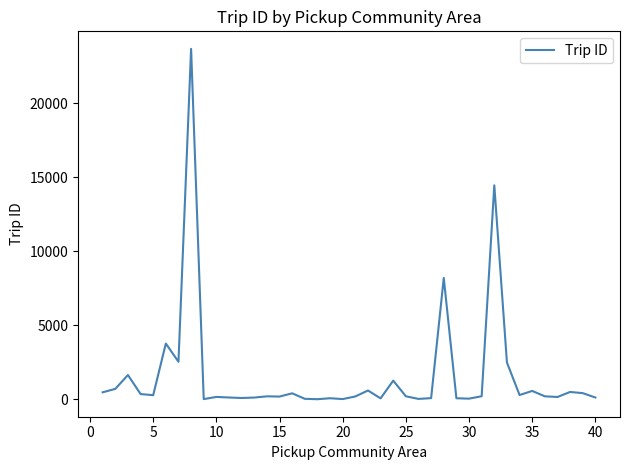

What is the difference between the maximum and minimum values?

23665